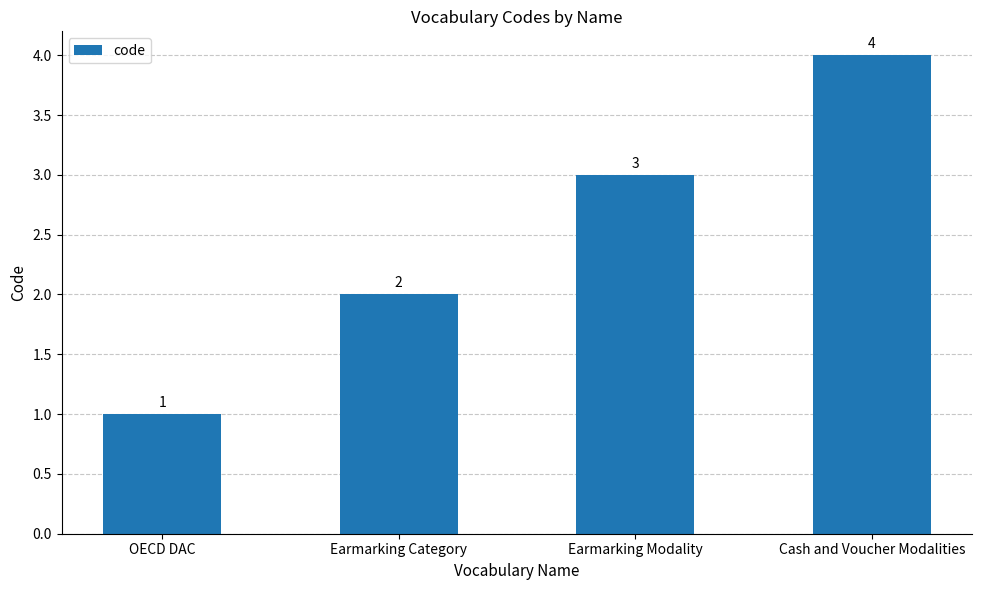

Reading right to left, list all the values displayed in this chart.

4	3	2	1